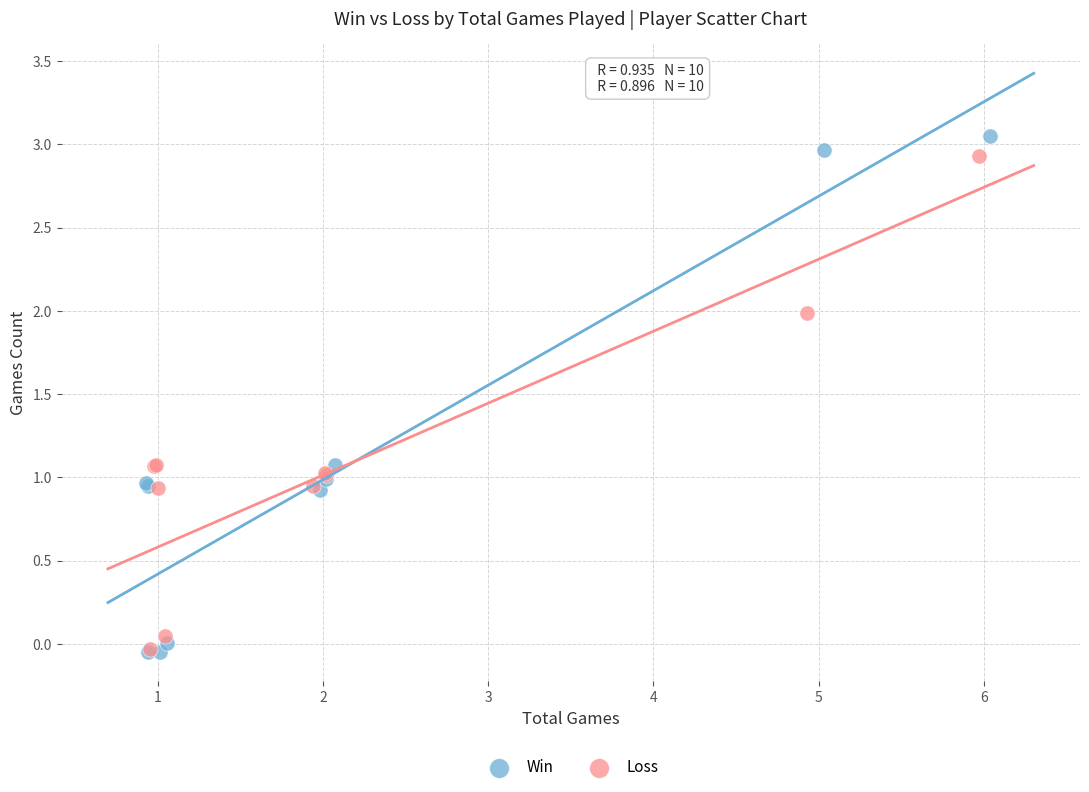

Which series has the widest spread of Y values?

Win